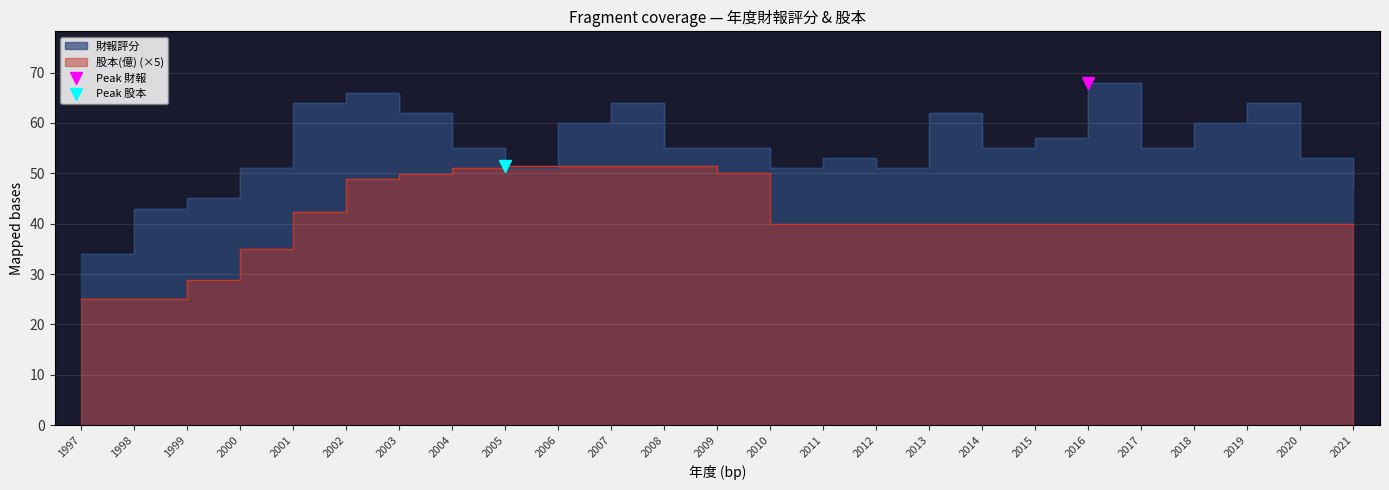

Where does the 股本(億) series first go above 40?

2001